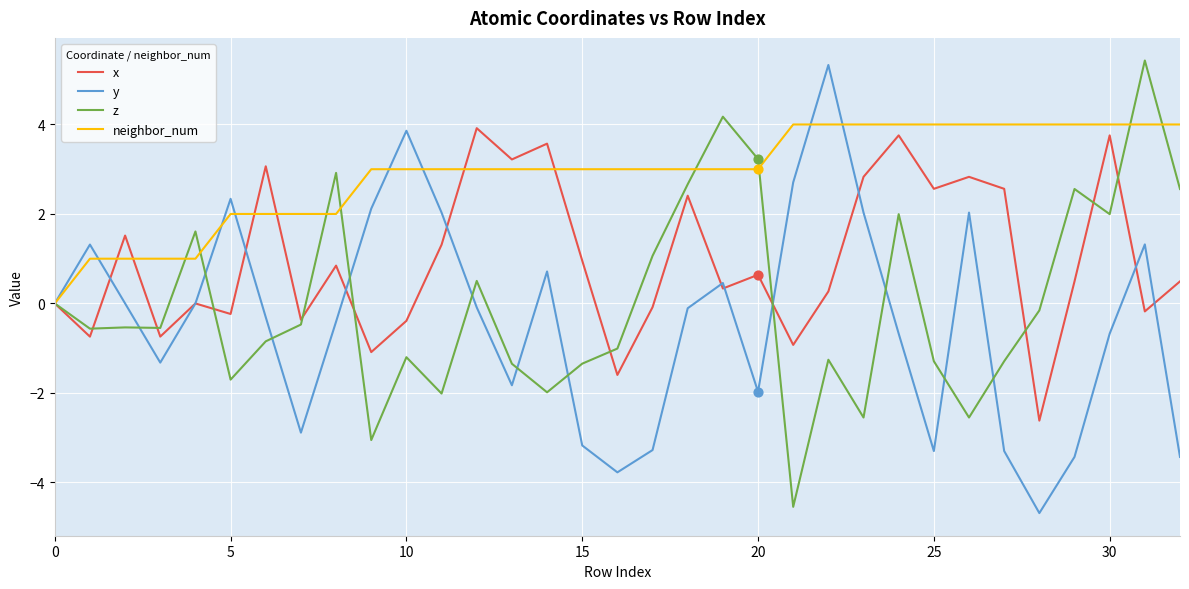

At how many categories does at least one series exceed -3?

33